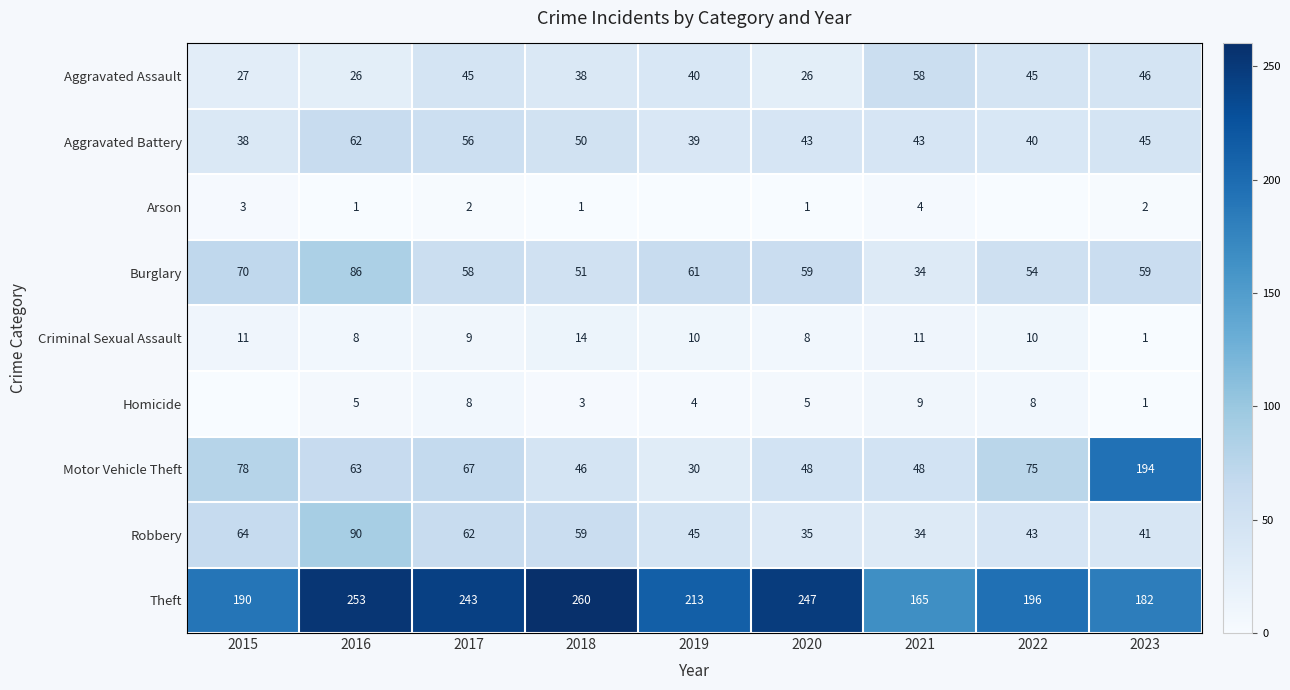

Which category has the highest value in the Burglary series?

2016